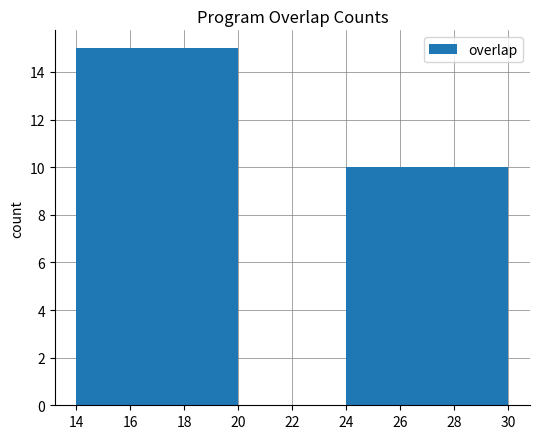

Count the number of categories in the chart.

2